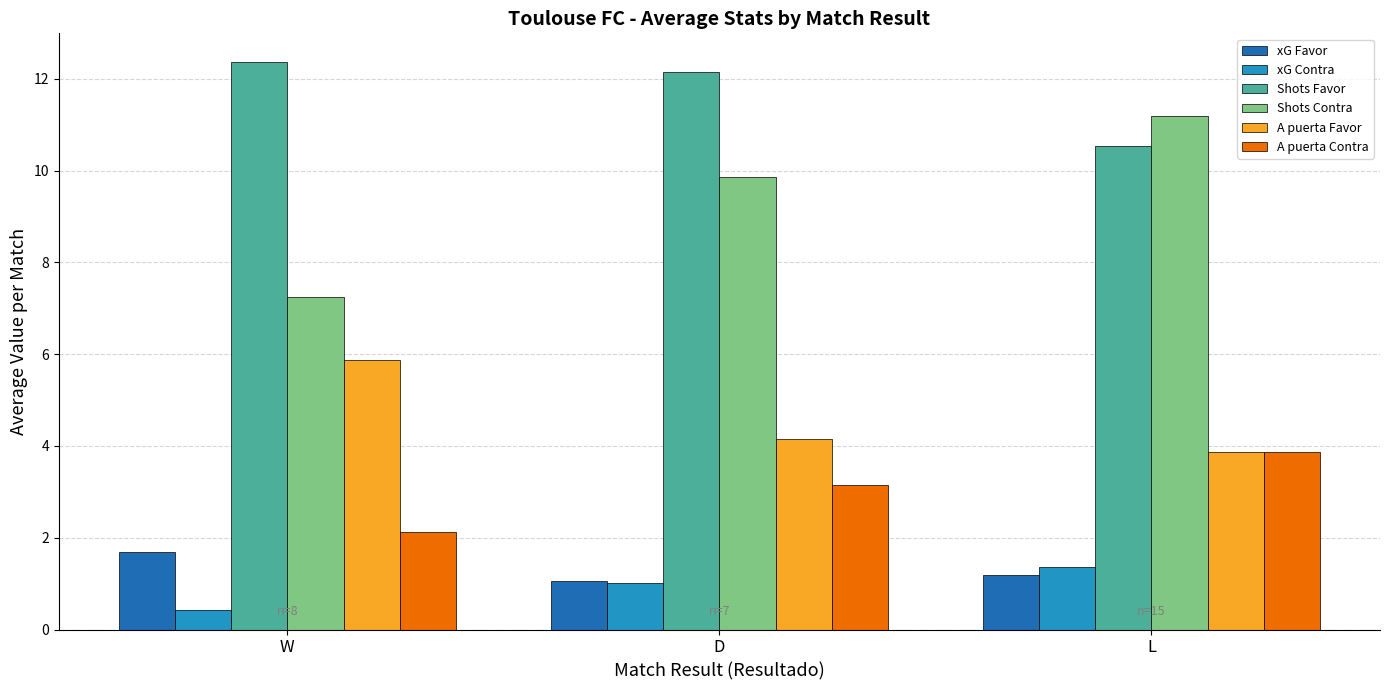

Is the value of A puerta Contra at L greater than the value of Shots Contra at D?

No